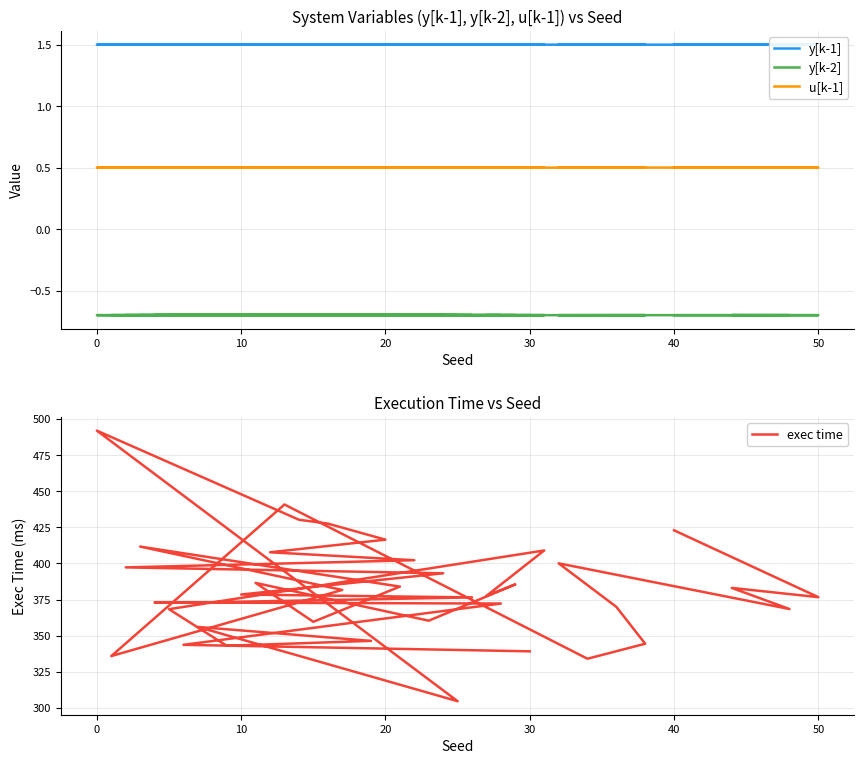

List the series in order of their peak value, highest first.

exec time, y[k-1], u[k-1], y[k-2]